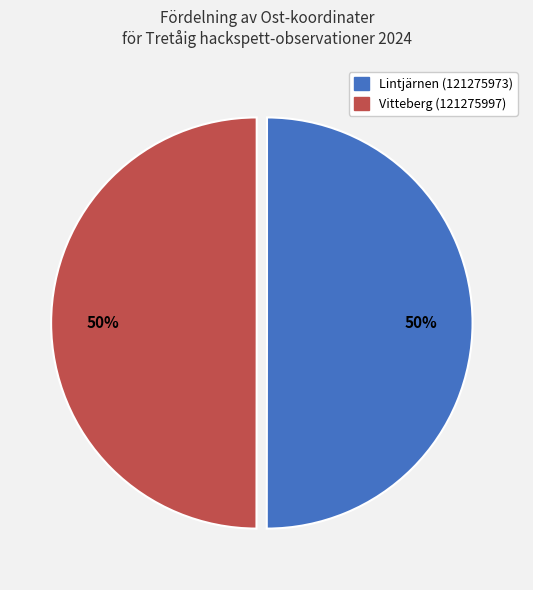

The Vitteberg (121275997) slice represents 40% of the pie. True or false?

False